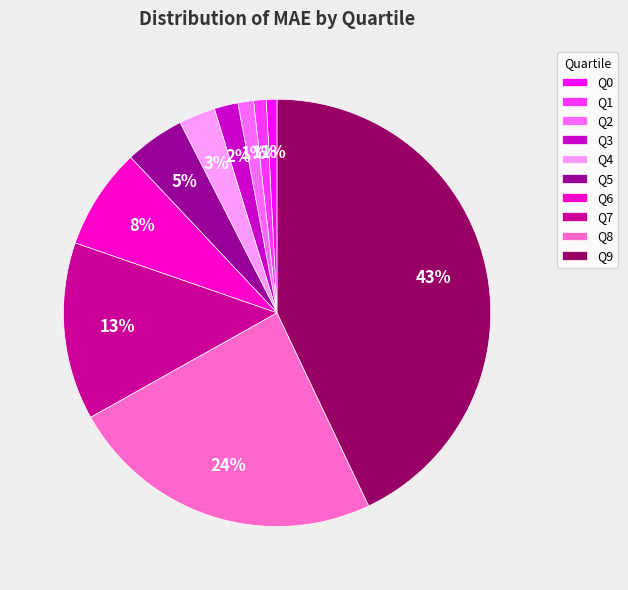

To the nearest percent, what portion does Q8 represent?

24%